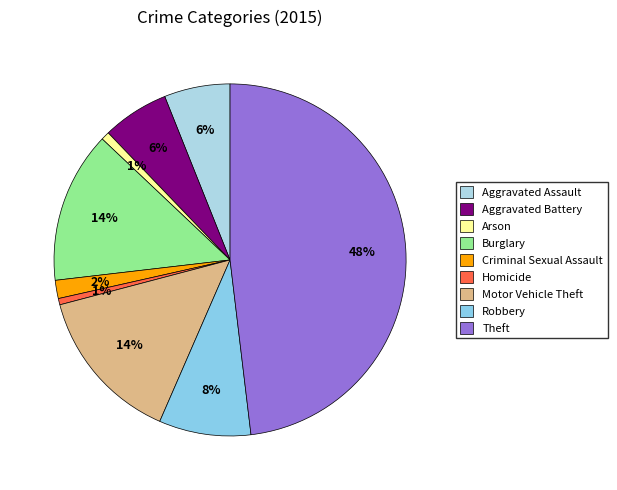

To the nearest percent, what is the average slice percentage?

11%